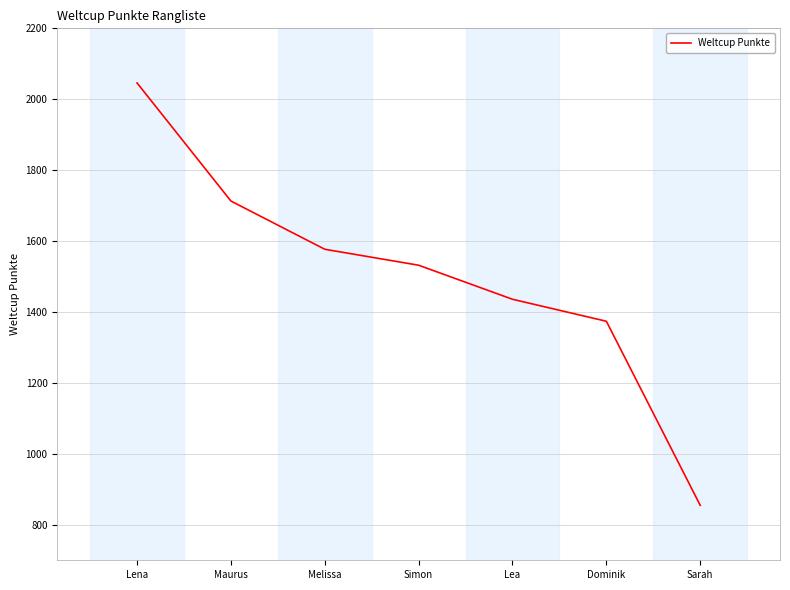

What is the sum of the values at Maurus and Lena?

3759